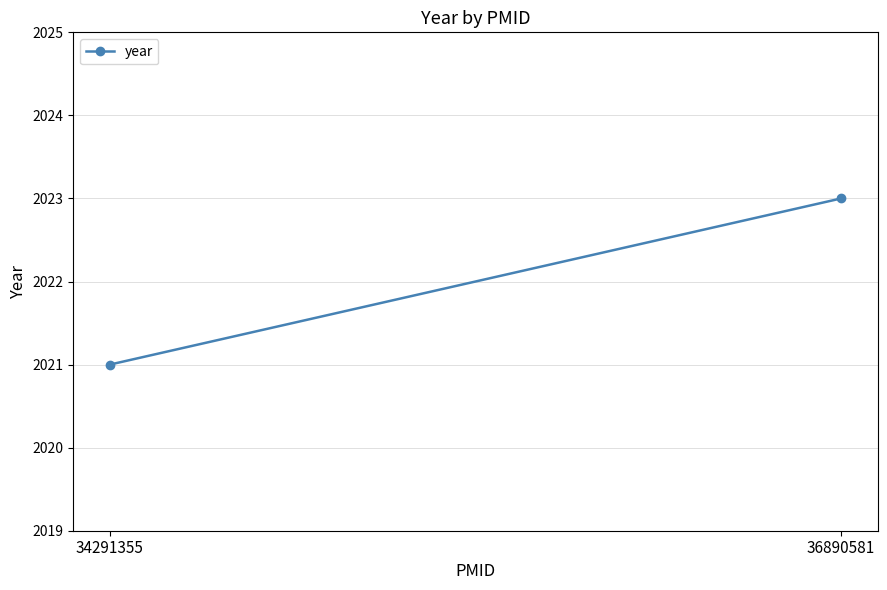

Rank the categories by value from lowest to highest.

34291355, 36890581